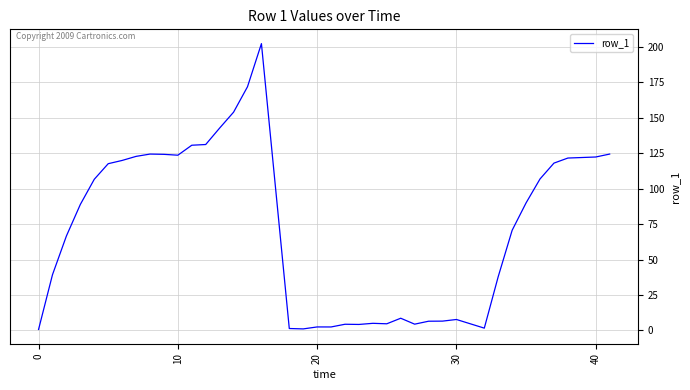

What is the average value?

73.6